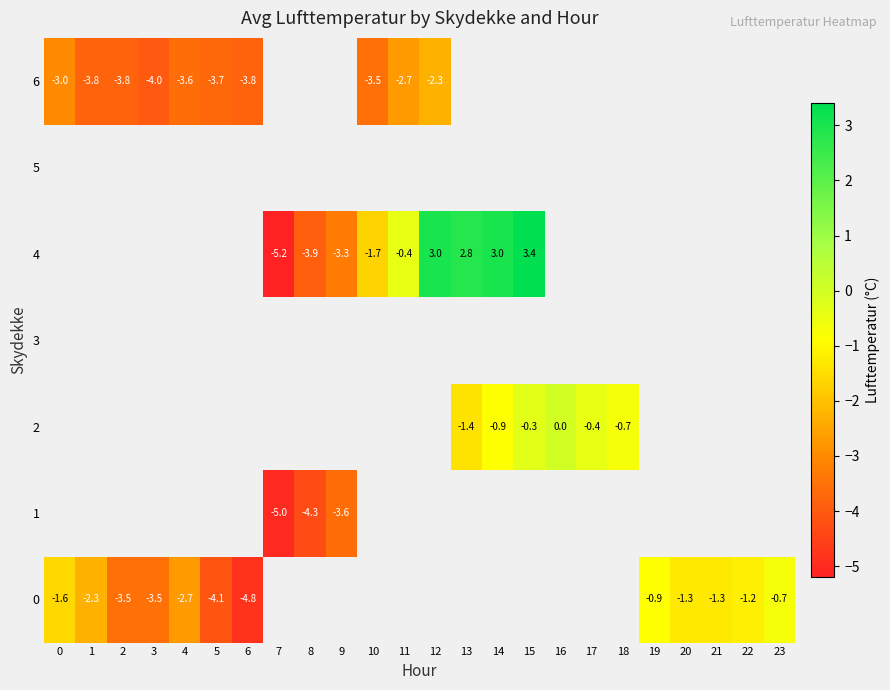

Is the value of 6 at 3 greater than the value of 0 at 3?

No